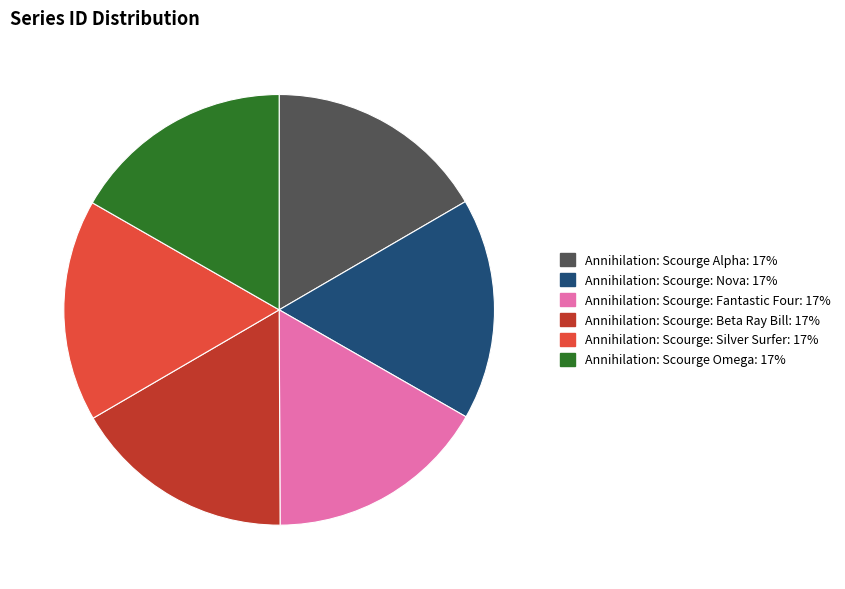

What is the ratio of the value at Annihilation: Scourge: Silver Surfer to the value at Annihilation: Scourge: Fantastic Four?

1.0